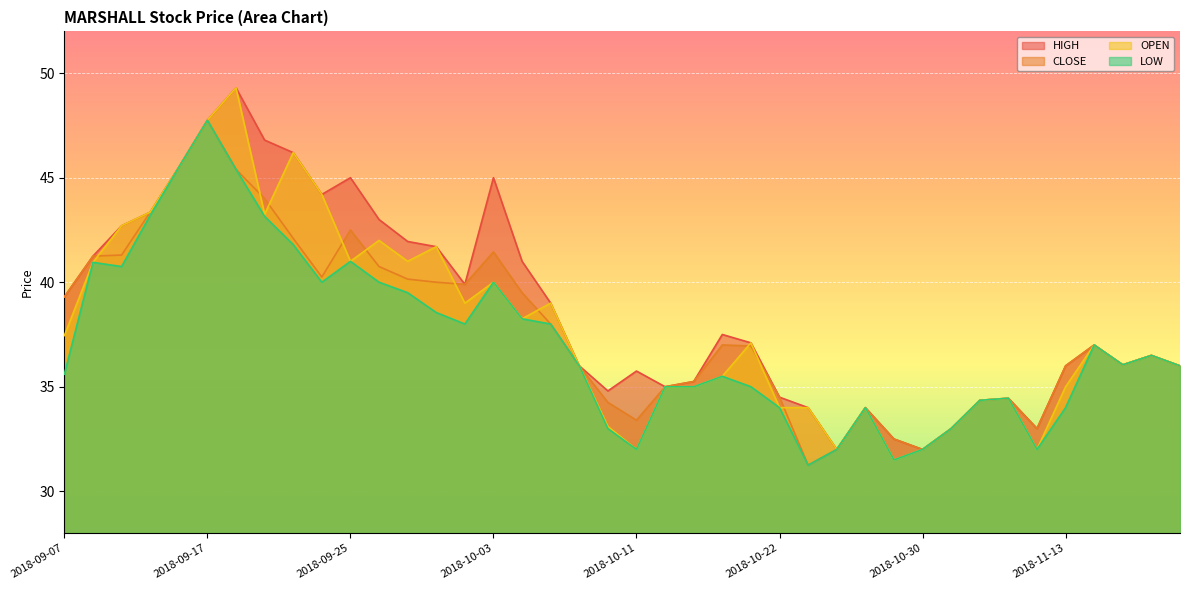

Reading left to right, transcribe all the data shown in this chart.

HIGH: 39.3	41.2	42.7	43.4	45.5	47.8	49.3	46.8	46.2	44.2	45.0	43.0	42.0	41.7	39.9	45.0	41.0	39.0	36.0	34.8	35.8	35.0	35.2	37.5	37.1	34.5	34.0	32.0	34.0	32.5	32.0	33.0	34.4	34.5	33.0	36.0	37.0	36.0	36.5	36.0
CLOSE: 39.3	41.2	41.3	43.4	45.5	47.8	45.4	44.0	42.1	40.2	42.5	40.8	40.1	40.0	39.9	41.5	39.5	38.0	36.0	34.2	33.4	35.0	35.2	37.0	37.0	34.5	31.2	32.0	34.0	32.5	32.0	33.0	34.4	34.5	33.0	36.0	37.0	36.0	36.5	36.0
OPEN: 37.5	41.0	42.7	43.4	45.5	47.8	49.3	43.2	46.2	44.2	41.0	42.0	41.0	41.7	39.0	40.0	38.2	39.0	36.0	33.1	32.0	35.0	35.0	35.5	37.1	34.0	34.0	32.0	34.0	31.5	32.0	33.0	34.4	34.5	32.0	35.0	37.0	36.0	36.5	36.0
LOW: 35.6	41.0	40.8	43.2	45.5	47.8	45.4	43.1	41.8	40.0	41.0	40.0	39.5	38.5	38.0	40.0	38.2	38.0	36.0	33.0	32.0	35.0	35.0	35.5	35.0	34.0	31.2	32.0	34.0	31.5	32.0	33.0	34.4	34.5	32.0	34.0	37.0	36.0	36.5	36.0